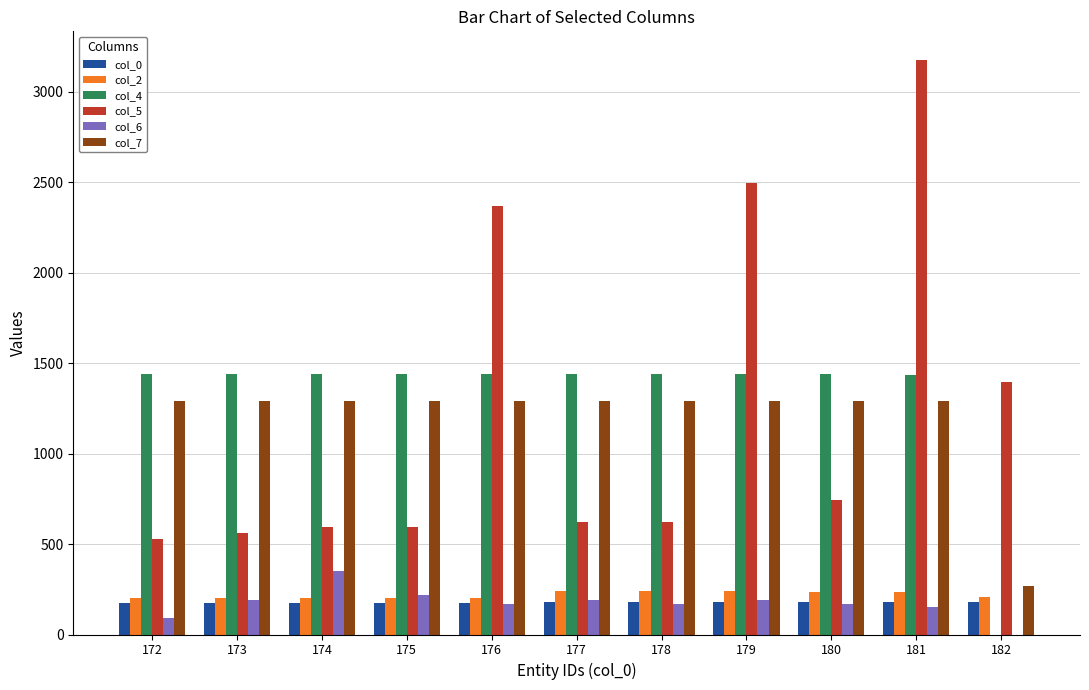

At which category is the sum across all series the highest?

181